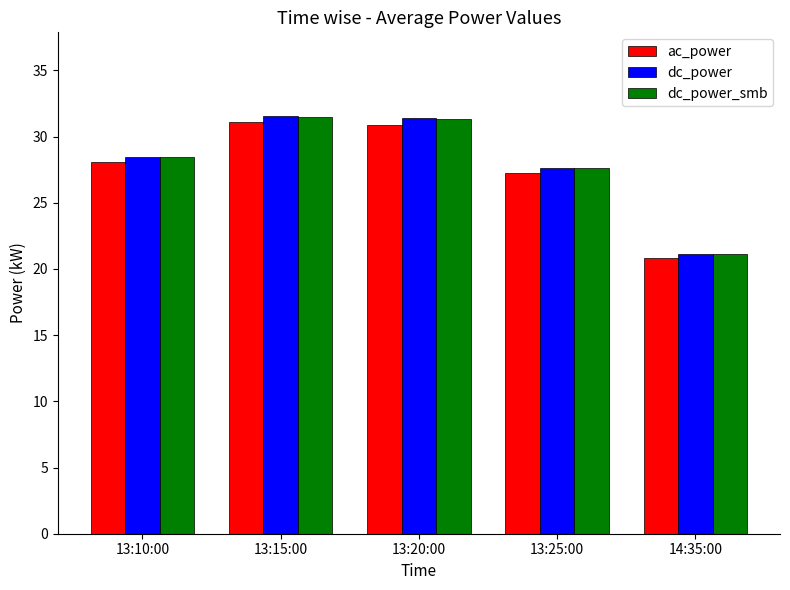

What is the total value across all series at 13:15:00?

94.1